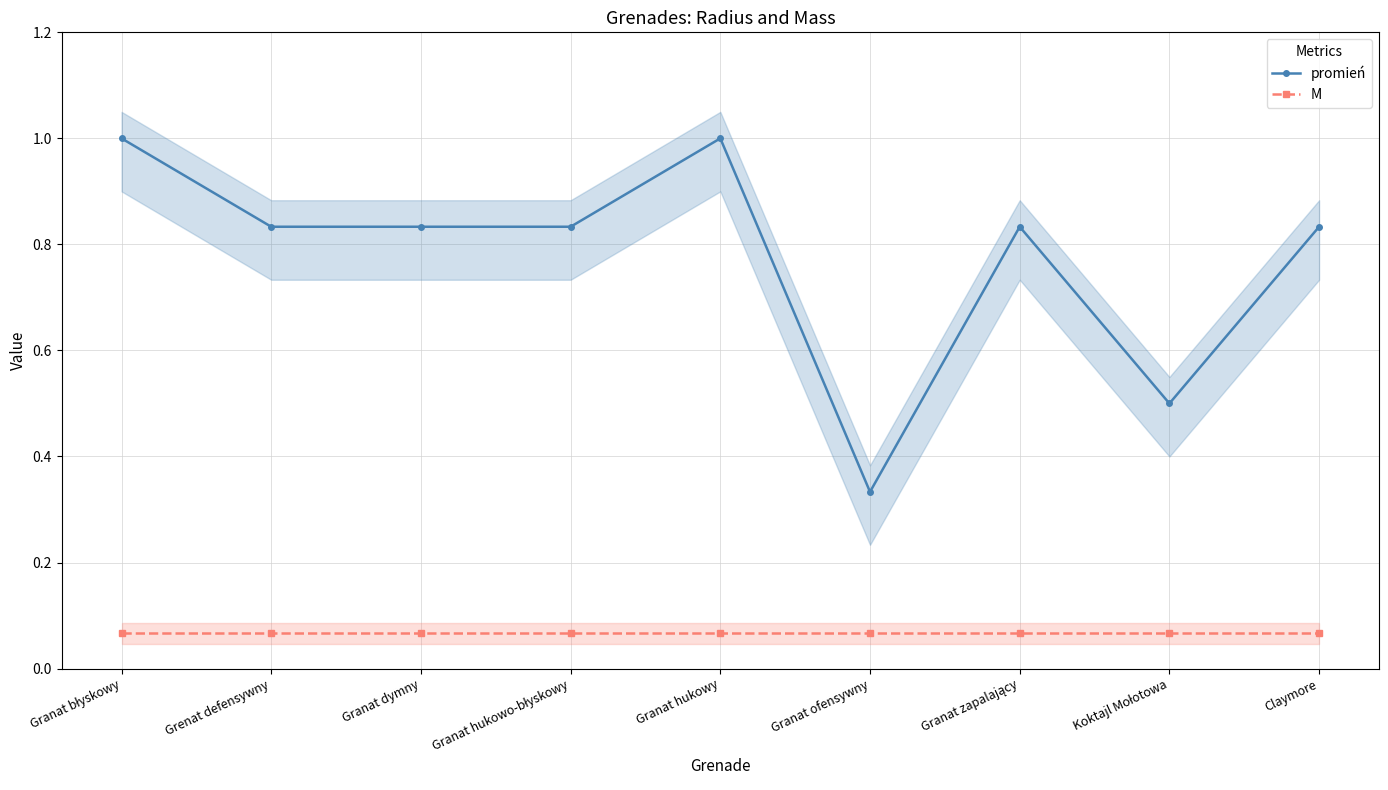

Rank the series by their average value, from lowest to highest.

M, promień